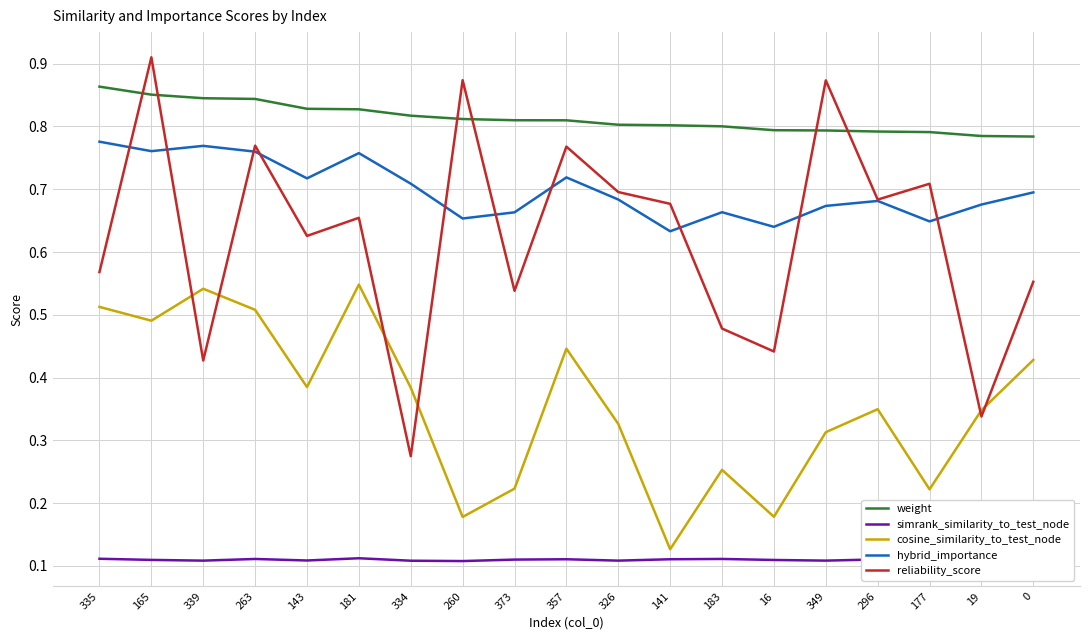

Where is reliability_score nearest to the value 0?

334